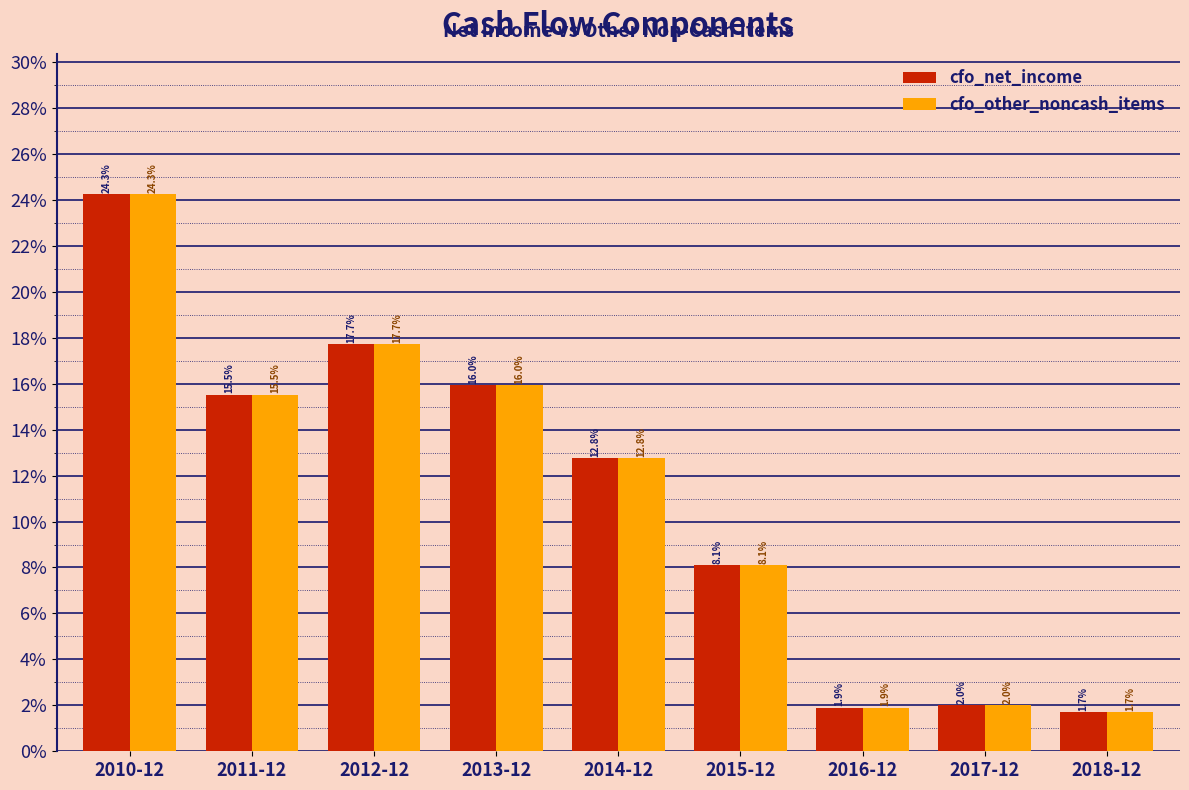

Reading left to right, list all the values displayed in this chart.

cfo_net_income: 24.3	15.5	17.7	16.0	12.8	8.1	1.9	2.0	1.7
cfo_other_noncash_items: 24.3	15.5	17.7	16.0	12.8	8.1	1.9	2.0	1.7